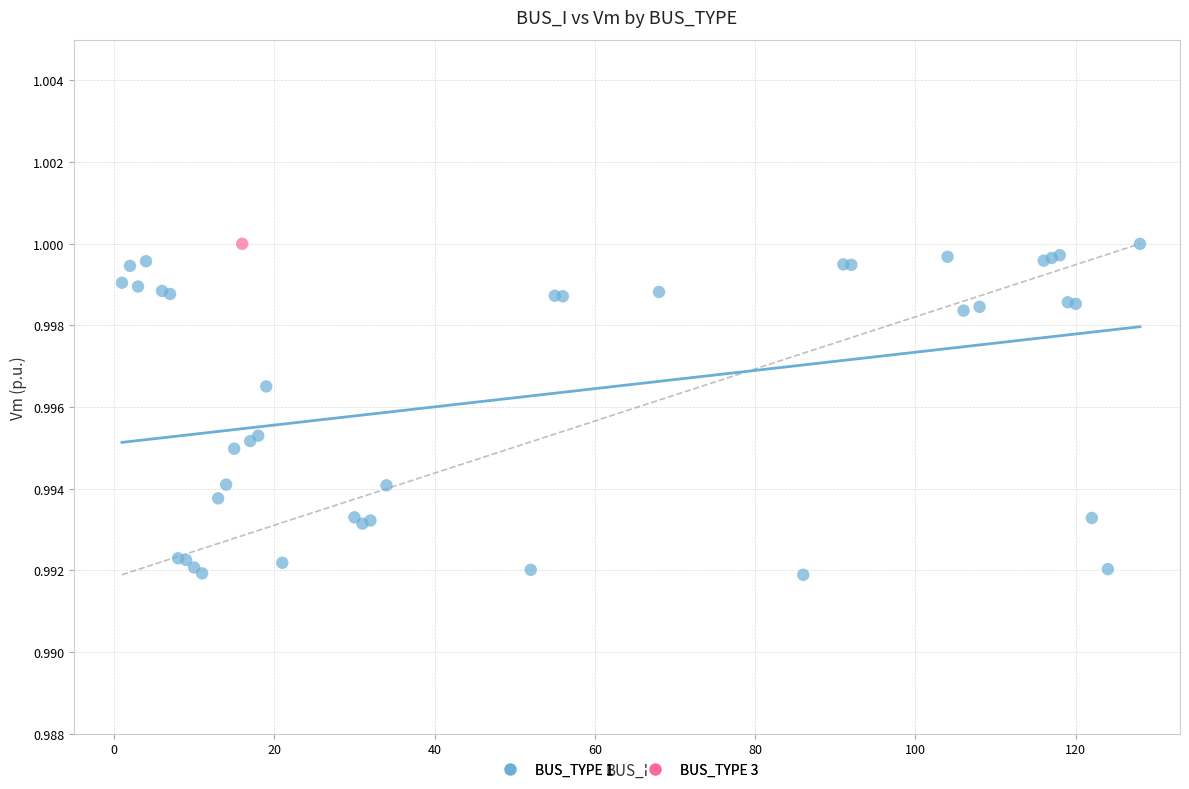

What are all the series names shown in the legend?

BUS_TYPE 1, BUS_TYPE 3